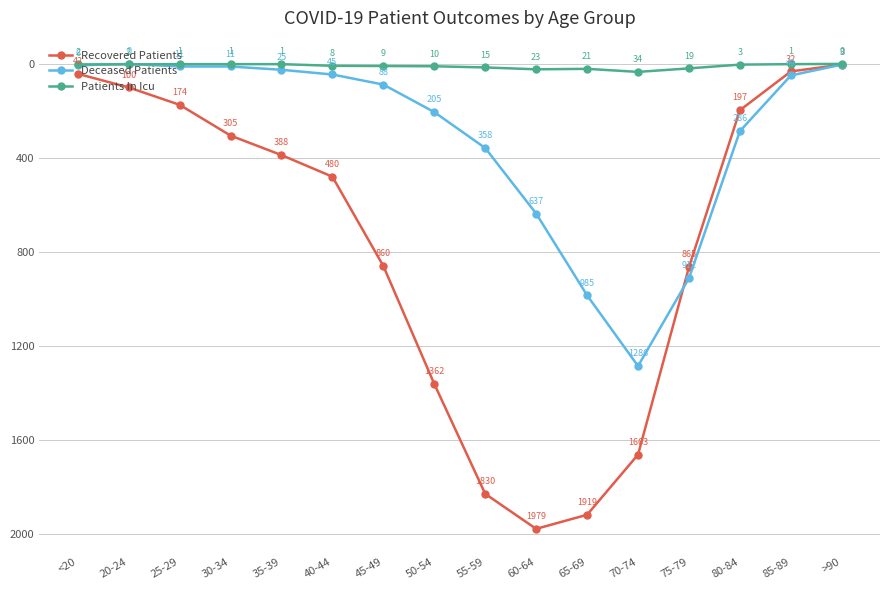

At which label is Recovered Patients closest to 991?

75-79